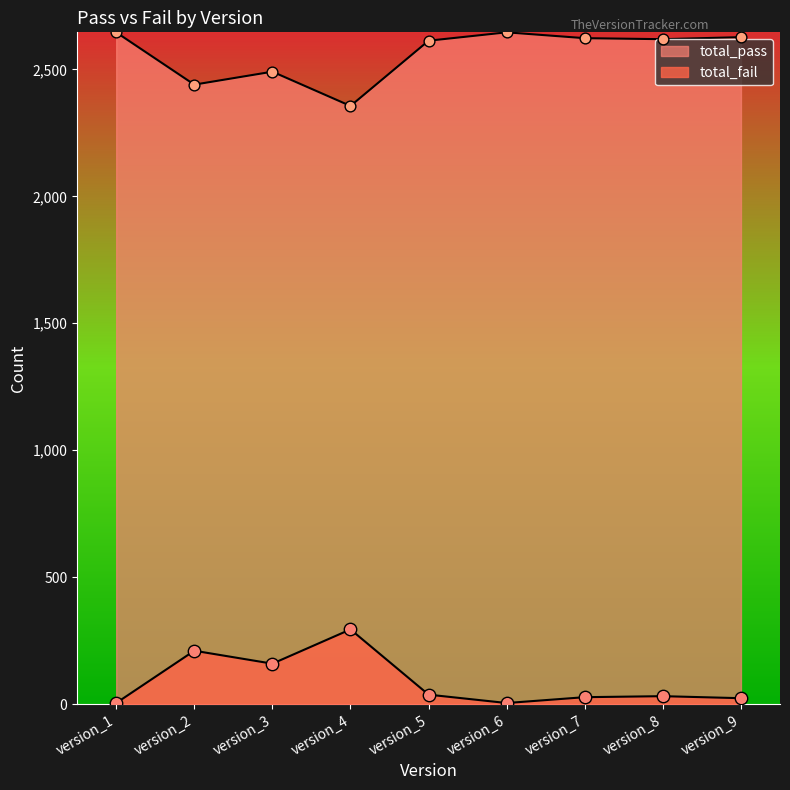

Which series has the largest Y range (max minus min)?

total_pass